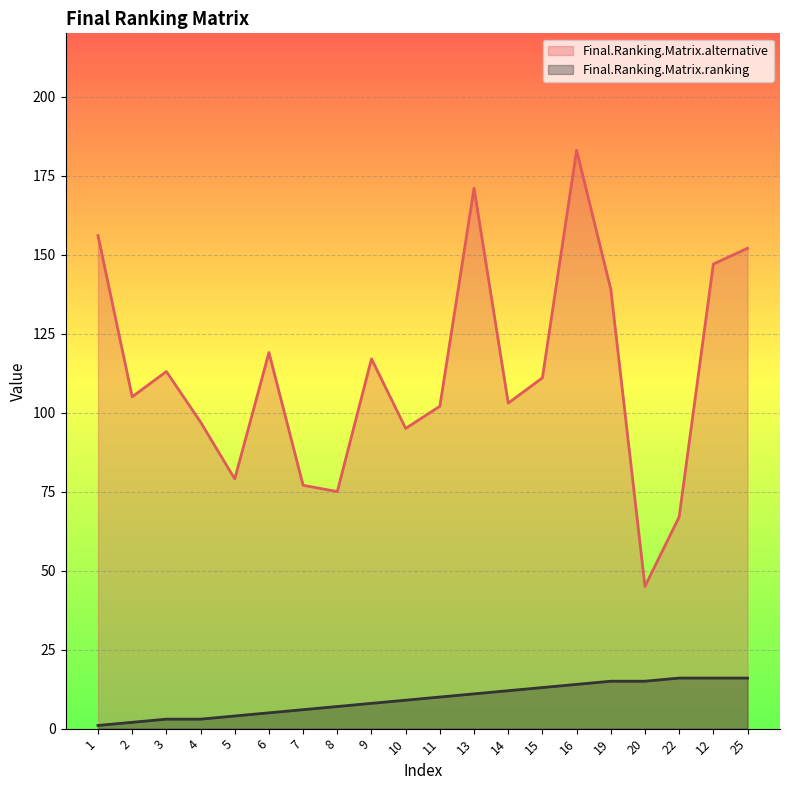

At which category is the sum across all series the highest?

16